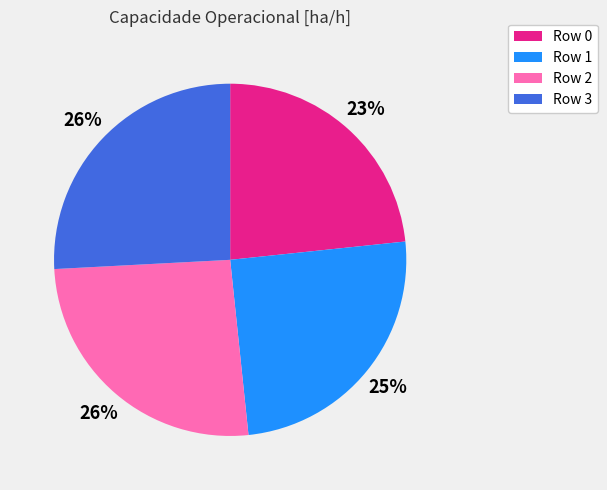

To the nearest percent, what is the combined percentage of Row 3 and Row 1?

51%